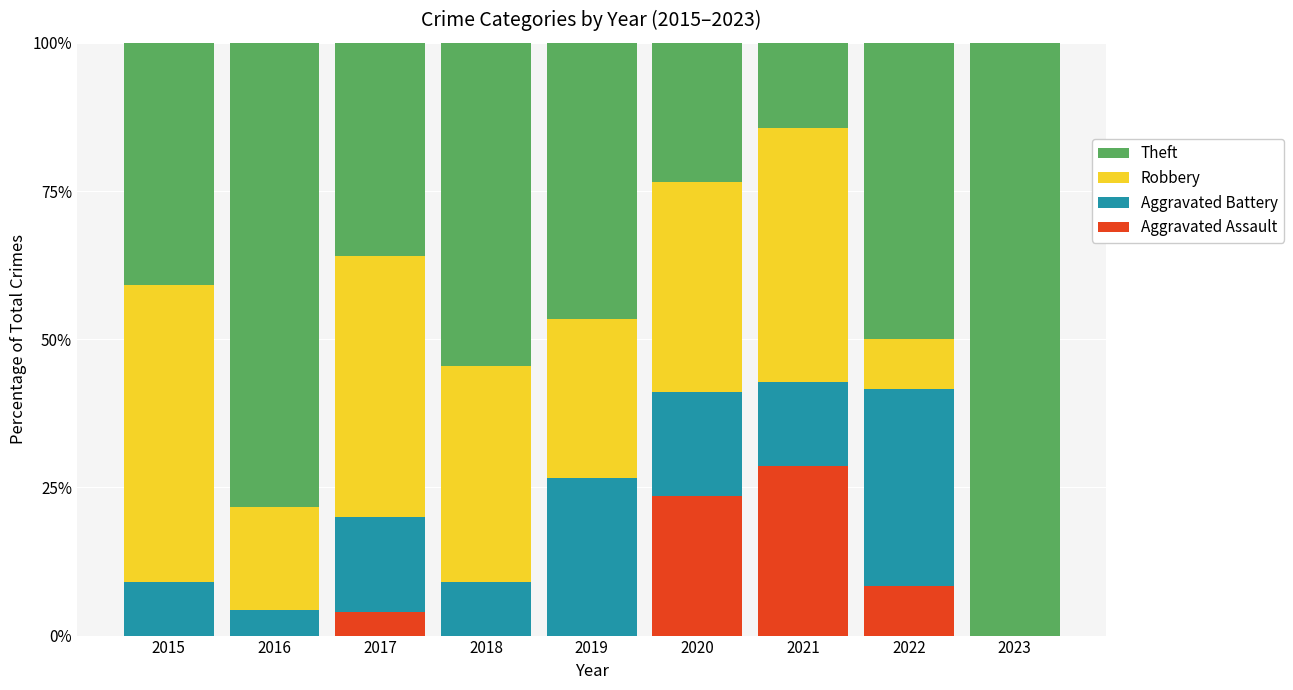

What is the total value across all series at 2017?

100.0